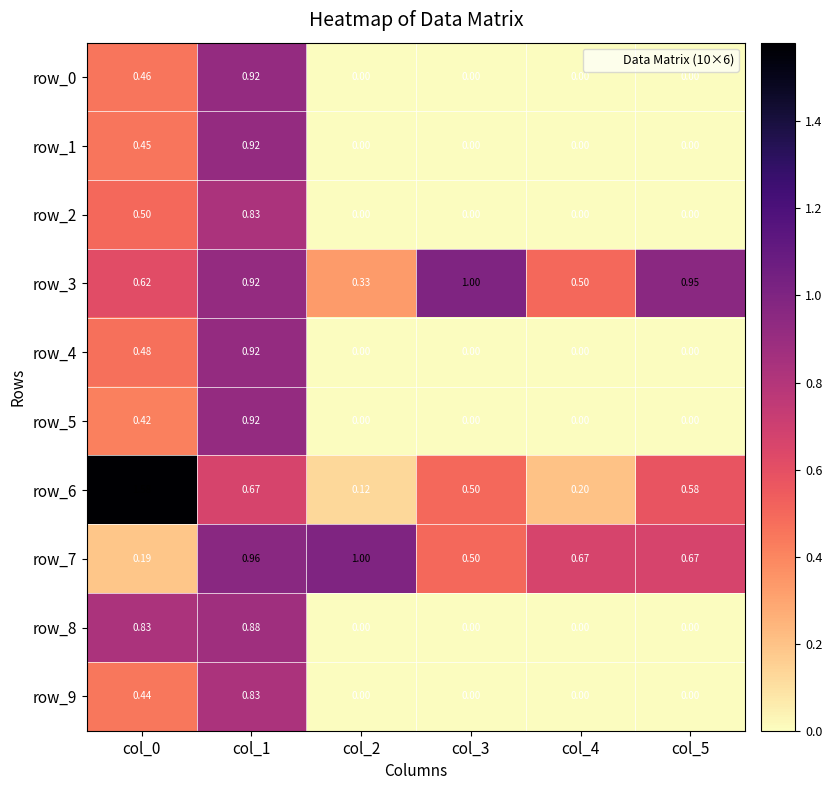

Is the value of row_1 at col_1 greater than the value of row_8 at col_4?

Yes